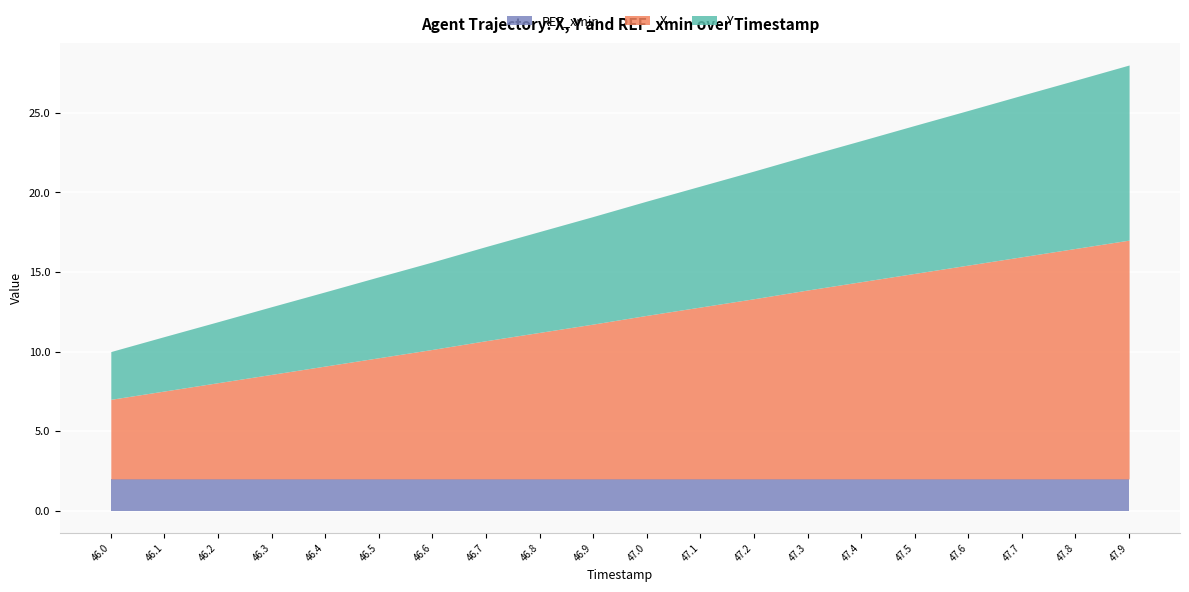

What is the minimum value for REF_xmin?

2.0